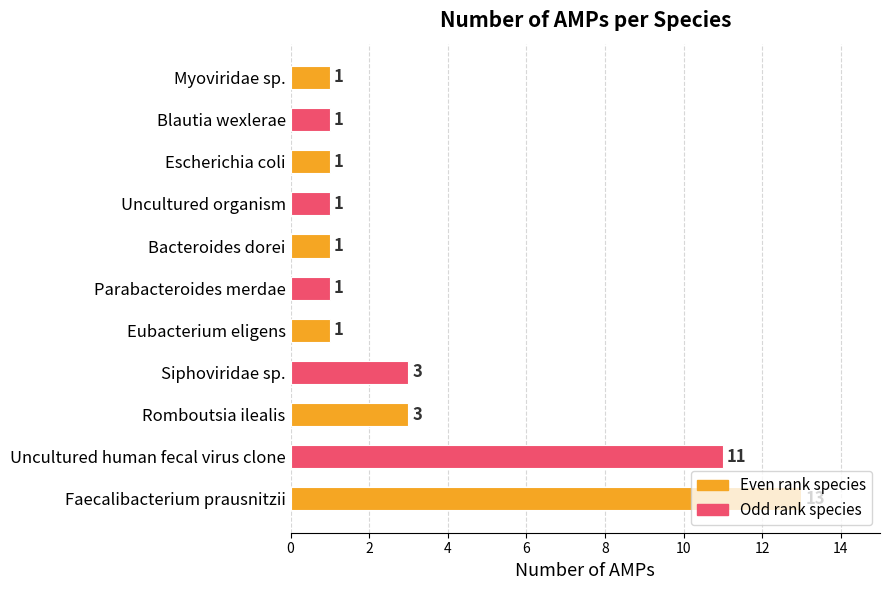

The value at Uncultured organism is 1. True or false?

True